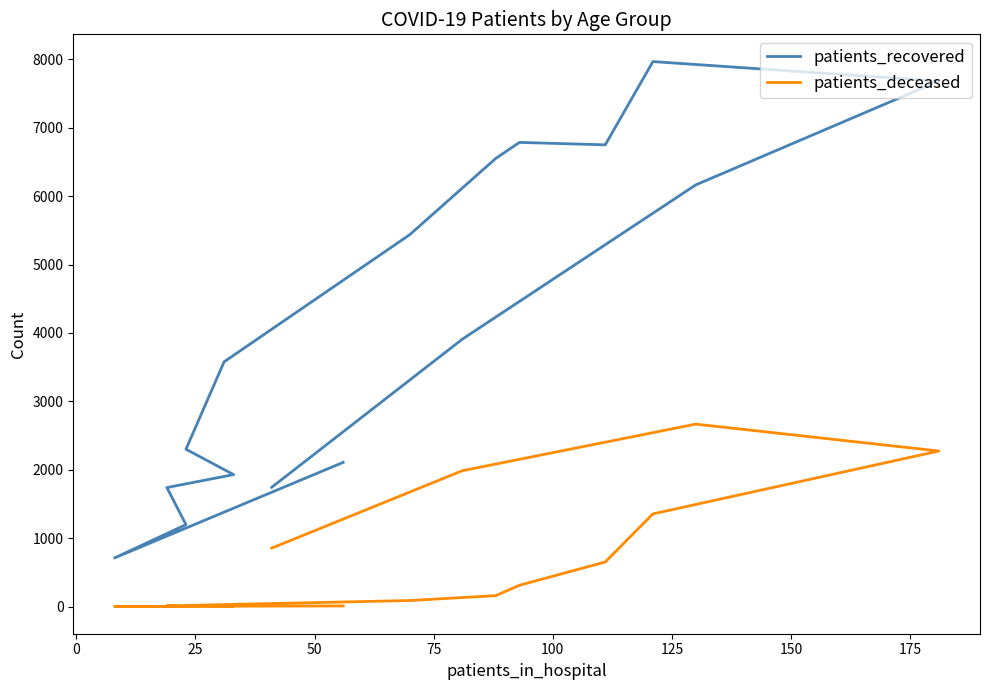

What is the total value across all series at 75?

1942